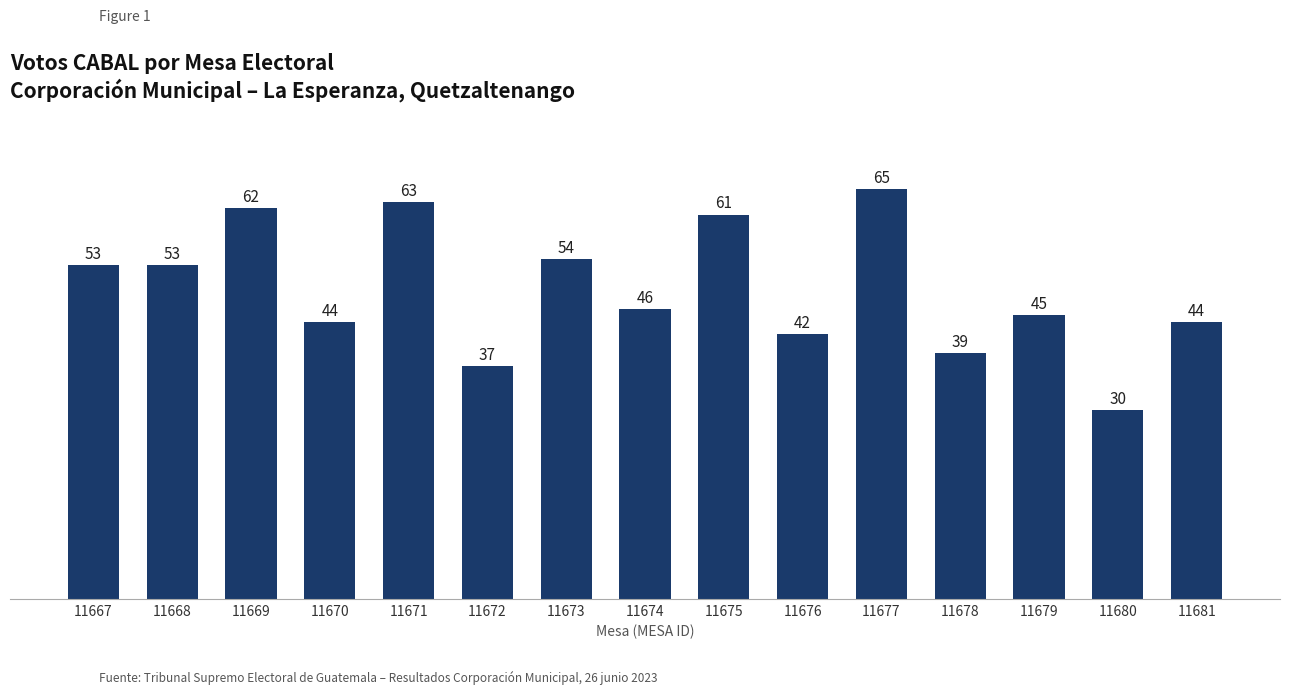

How many bars are there in total?

15